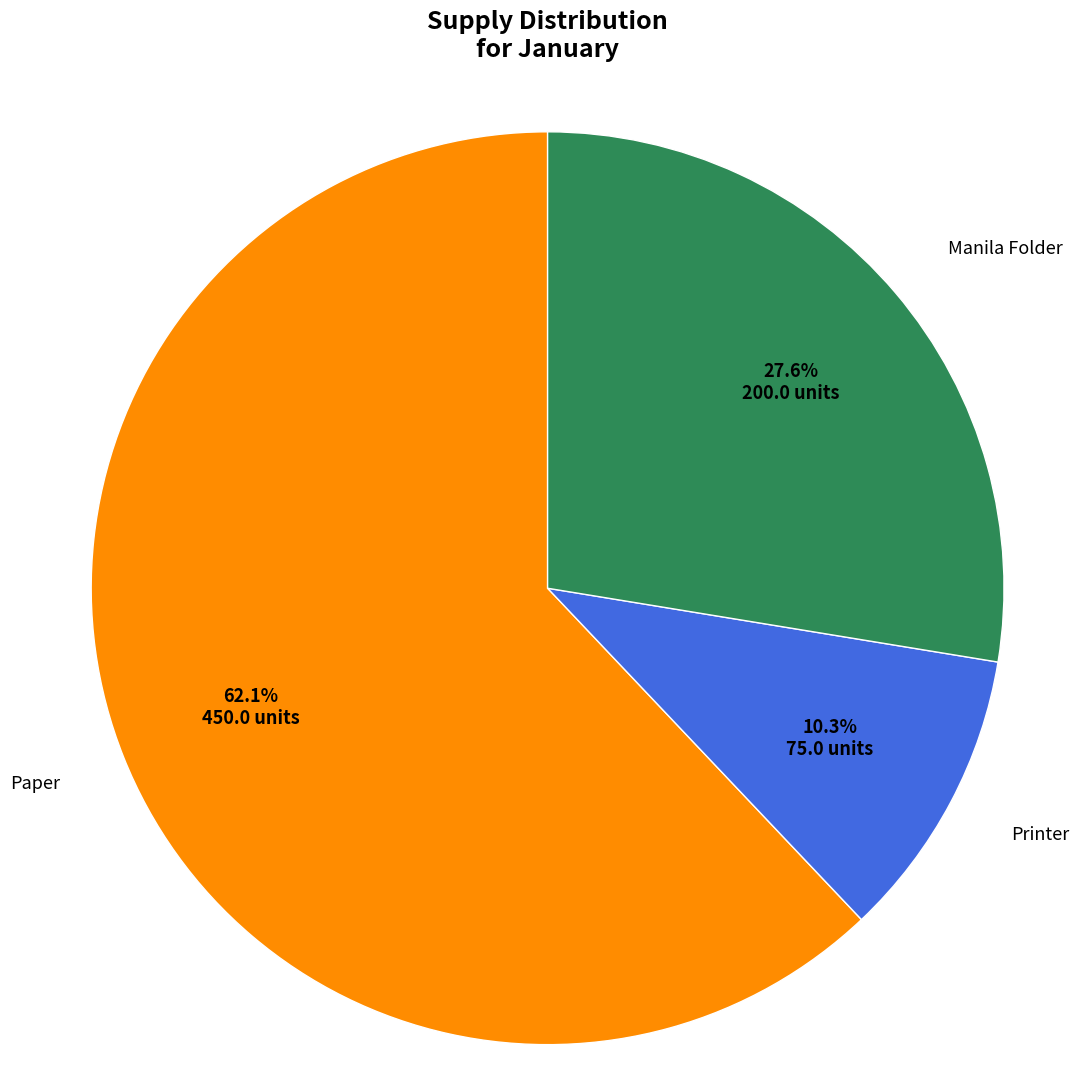

Is there any slice that represents more than half of the pie?

Yes